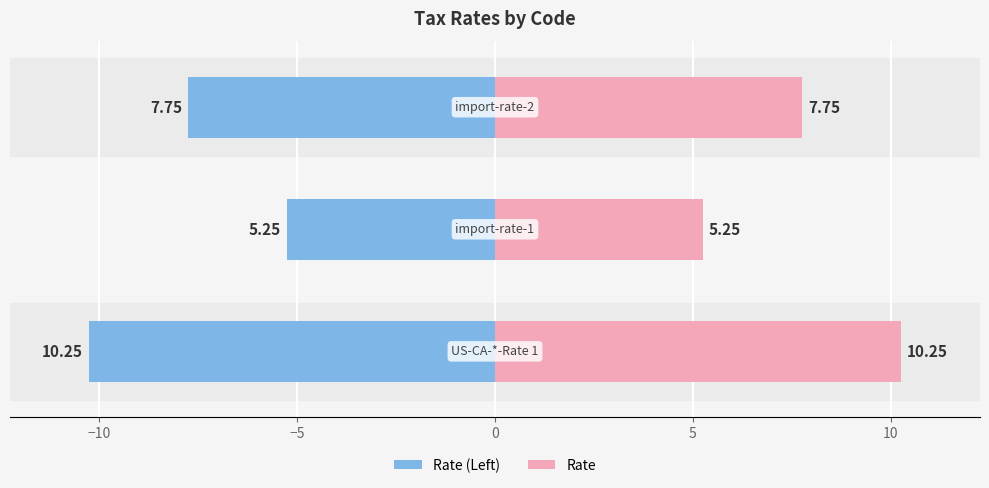

Which series has the widest spread of values?

Rate (Left)